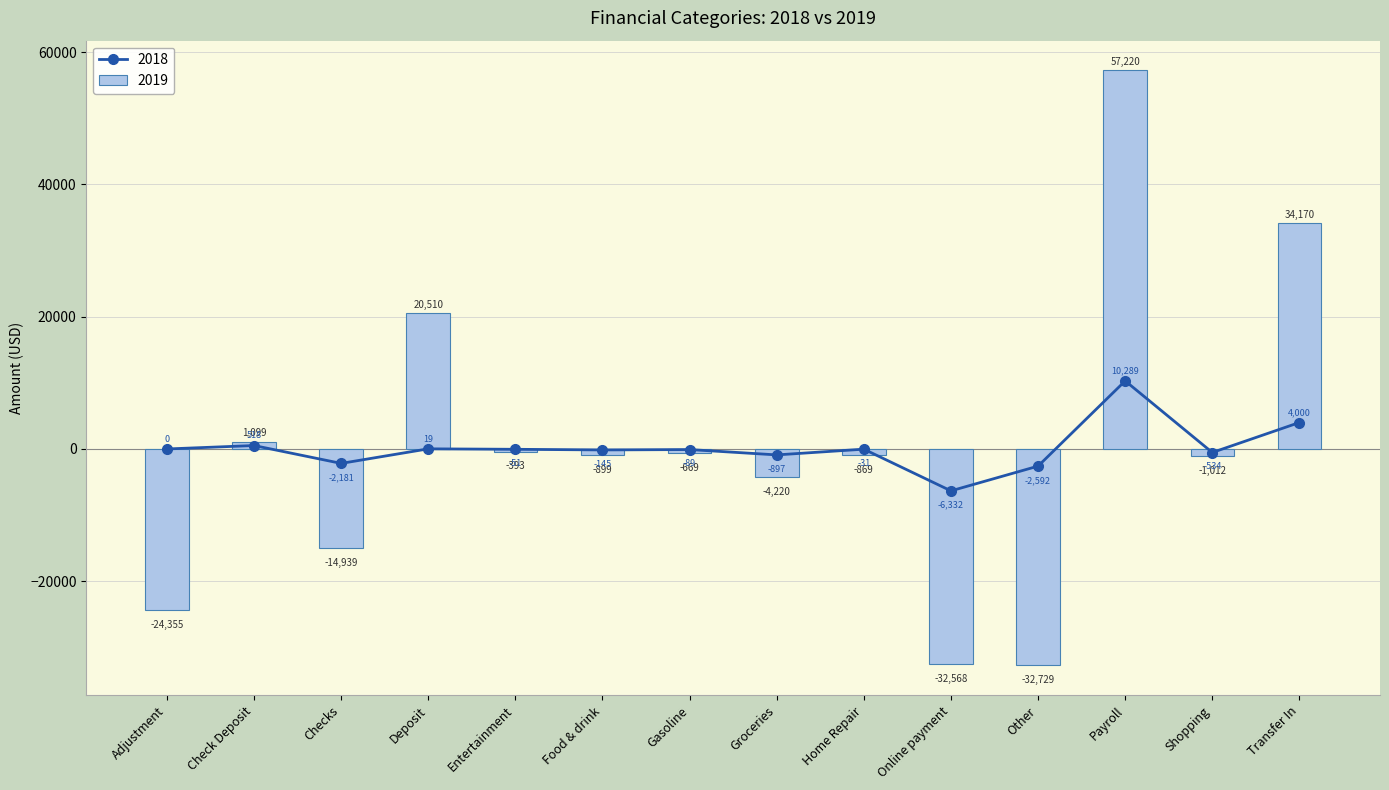

Where is 2018 nearest to the value 1978?

Check Deposit